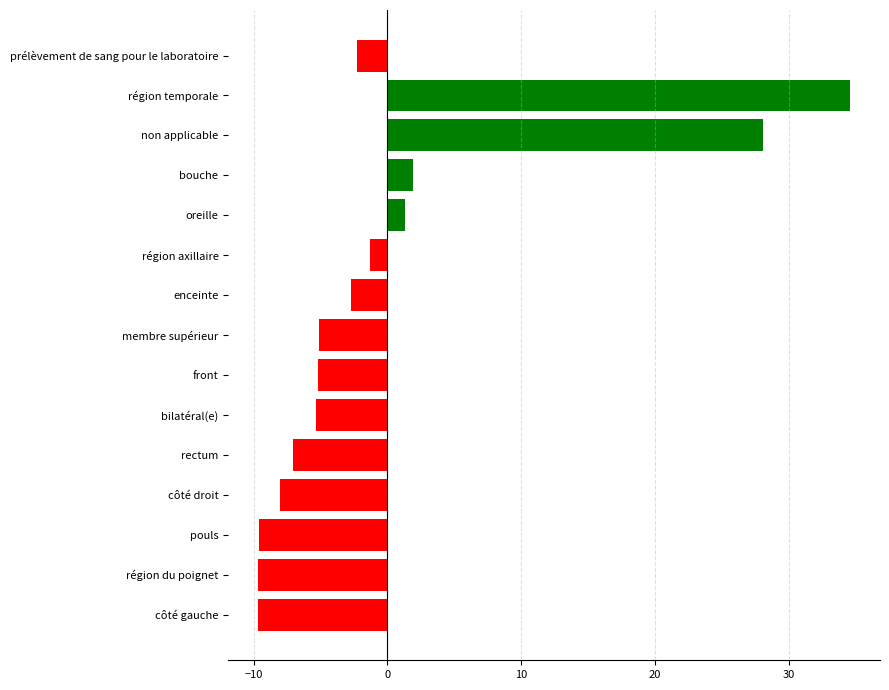

True or false: the data shows -8.1 at côté droit.

True